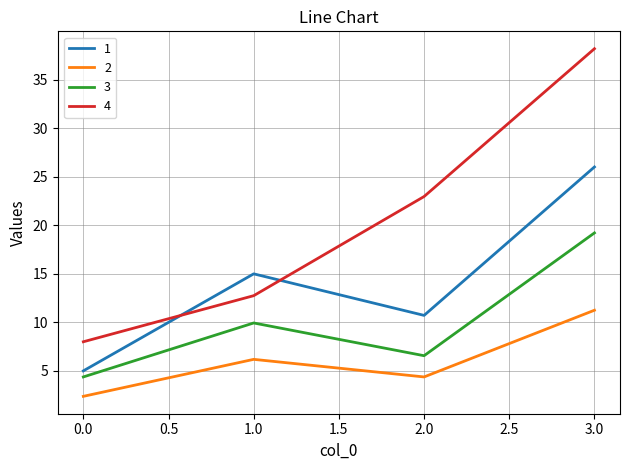

Rank the series by their average value, from highest to lowest.

4, 1, 3, 2